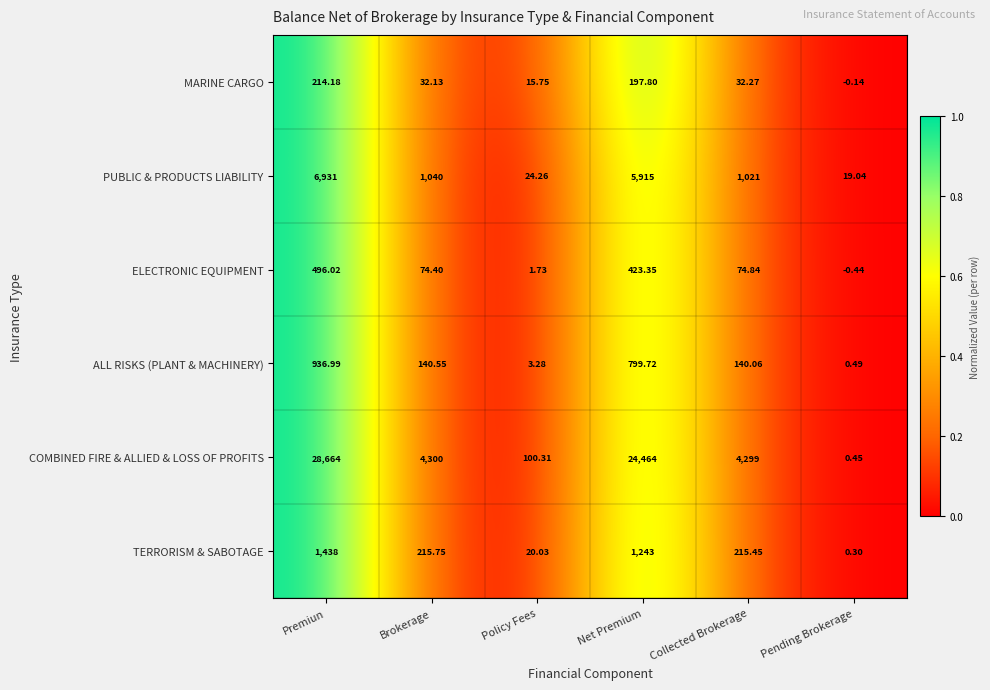

Is the value of TERRORISM & SABOTAGE at Net Premium greater than the value of ELECTRONIC EQUIPMENT at Net Premium?

Yes